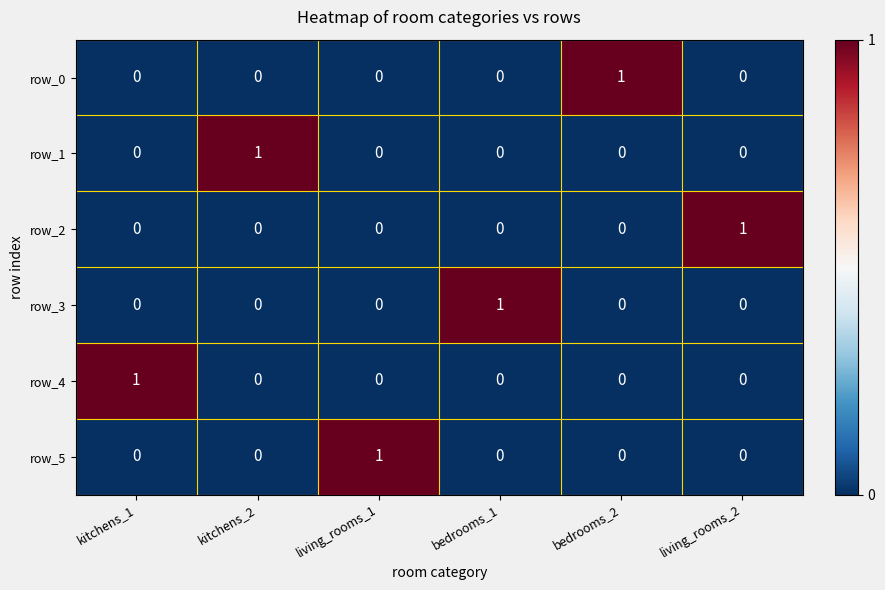

How many data points in row_1 are above 0?

1